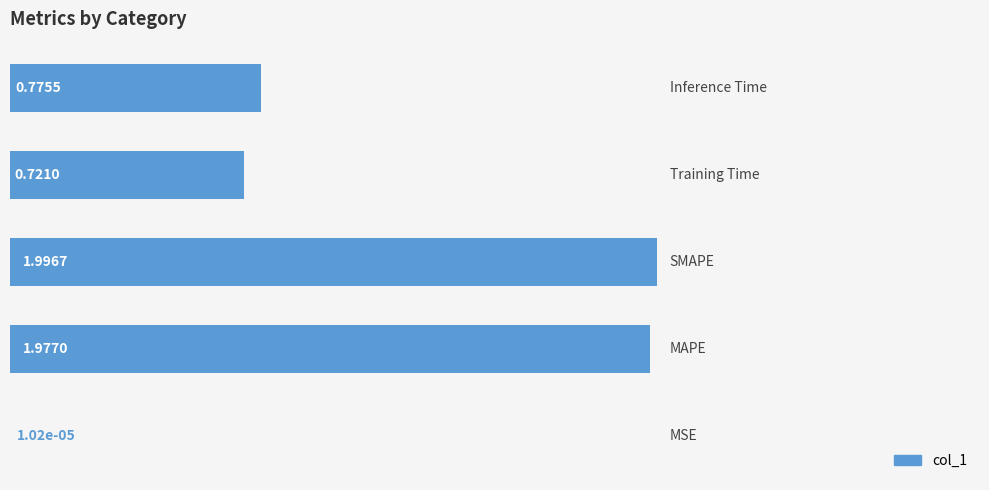

What is the sum of all values?

5.5